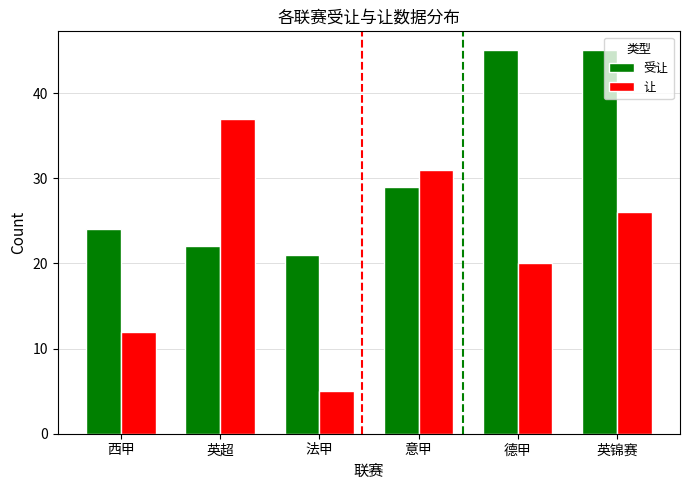

At which label does 受让 reach its minimum?

法甲